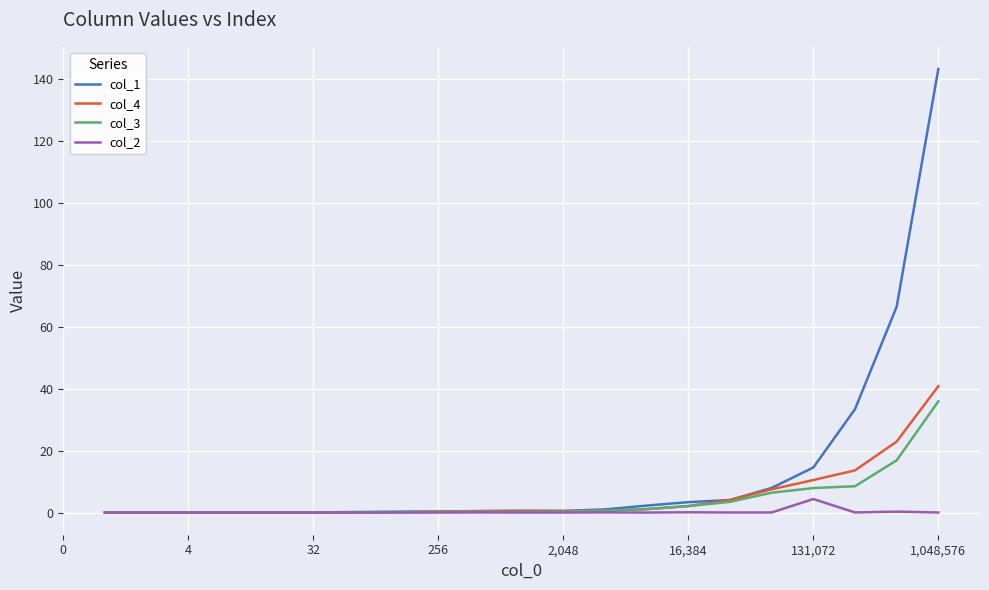

How many series are shown in this chart?

4